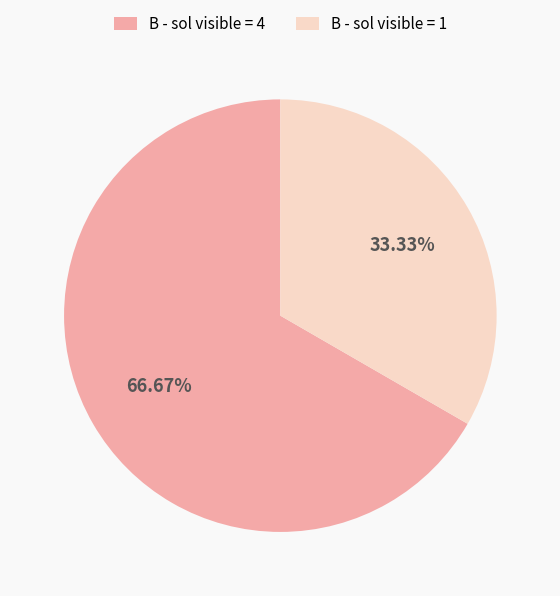

Is there a majority slice in this chart?

Yes